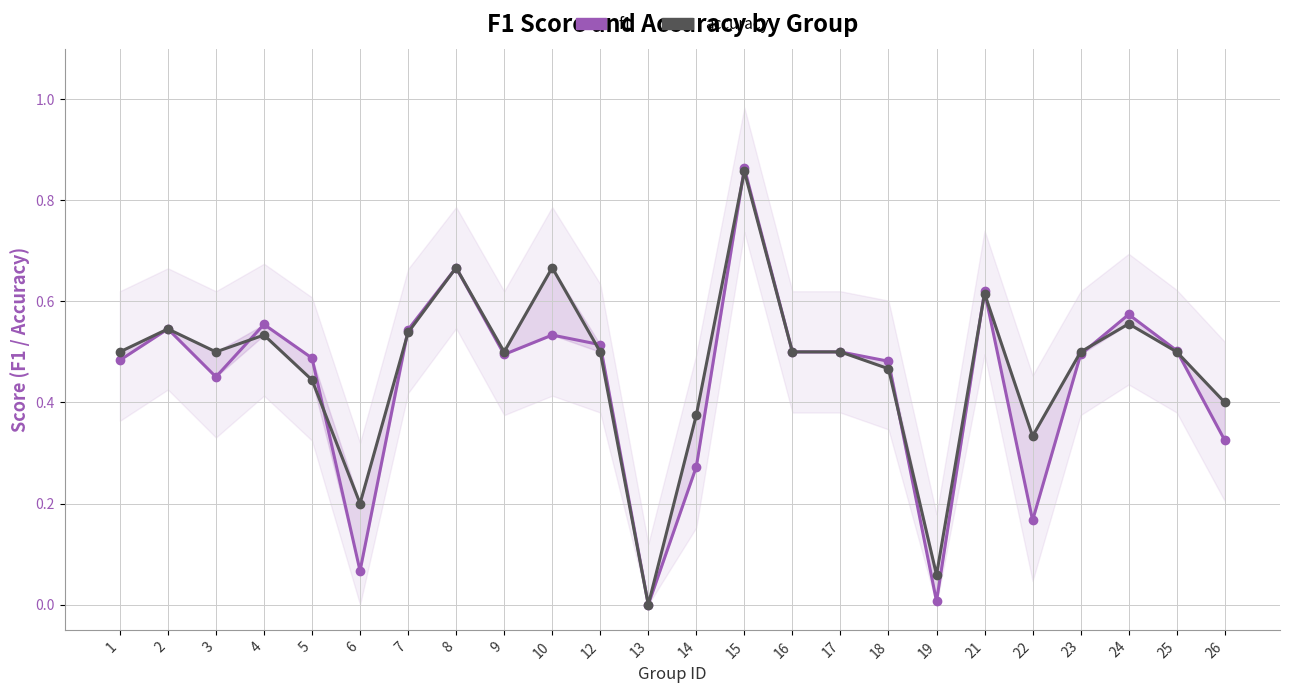

At which category is the sum across all series the highest?

15